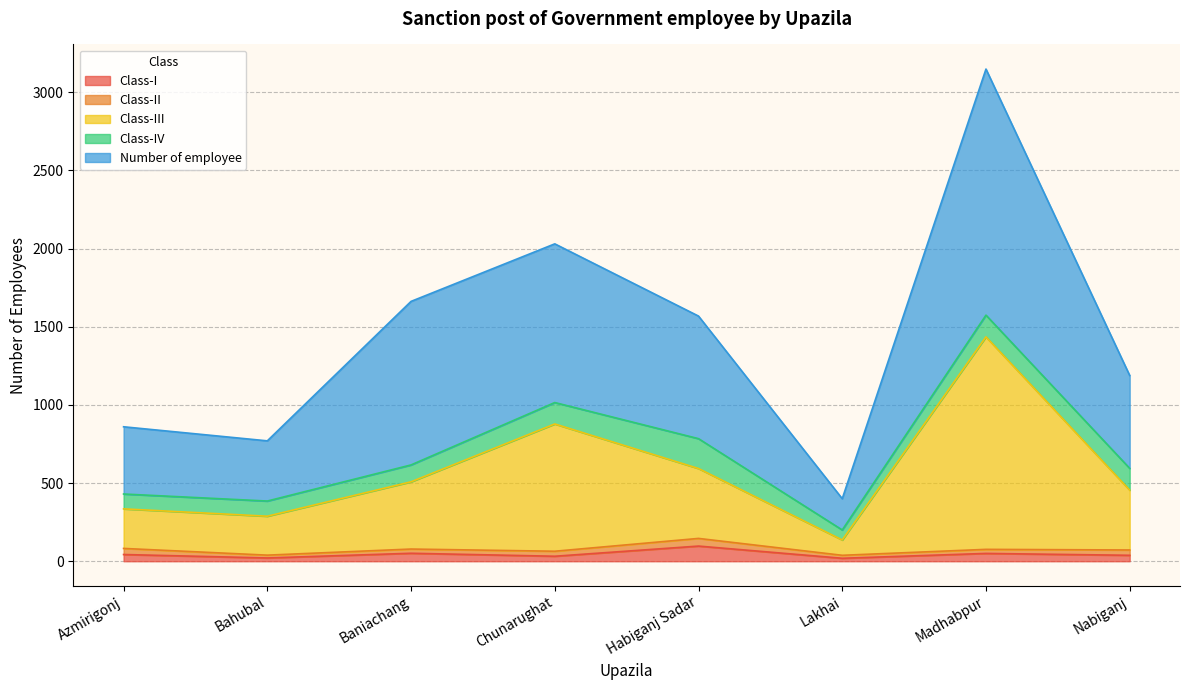

What is the label of the 4th point from the right?

Habiganj Sadar